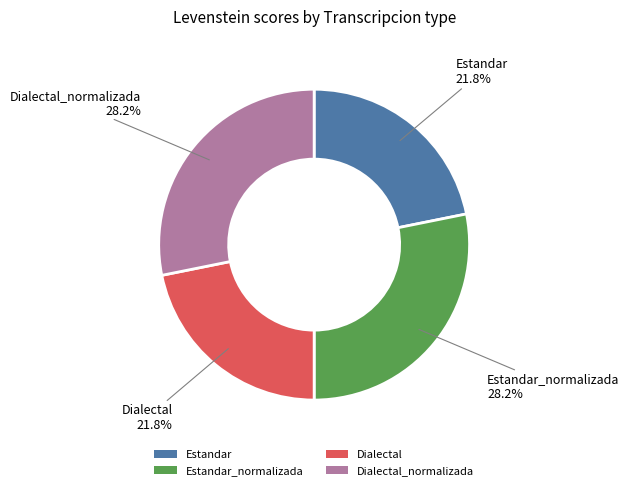

Is there any slice that represents more than half of the pie?

No